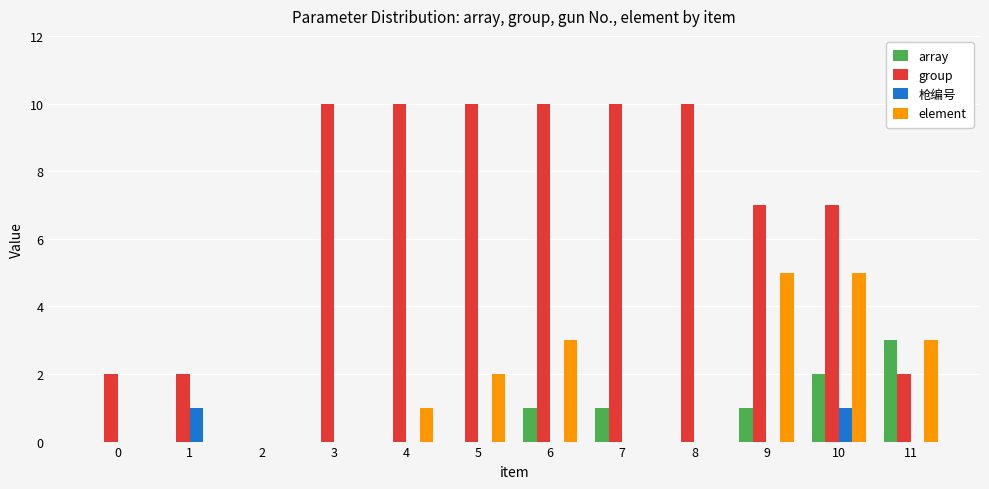

The group series shows 7 at 9. True or false?

True